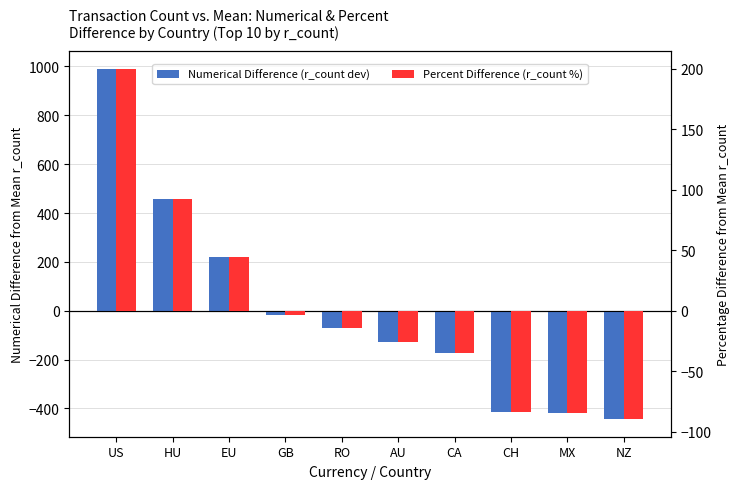

At which label does Numerical Difference (r_count dev) first exceed -72?

US